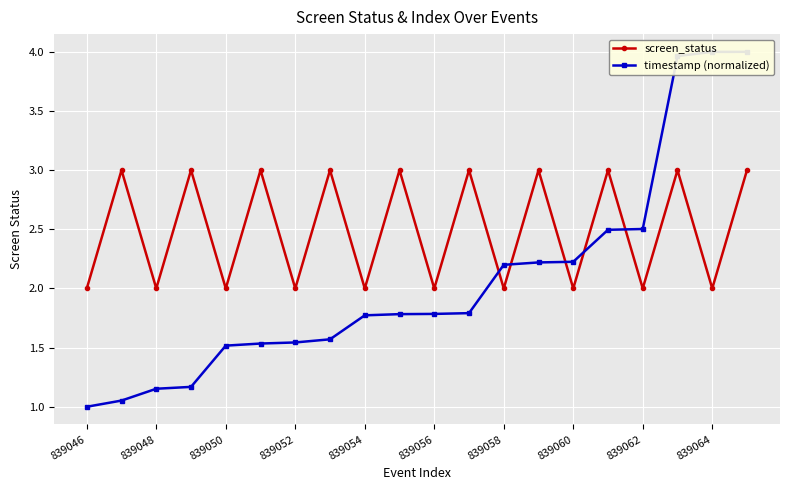

True or false: timestamp (normalized) and screen_status cross at least once.

True